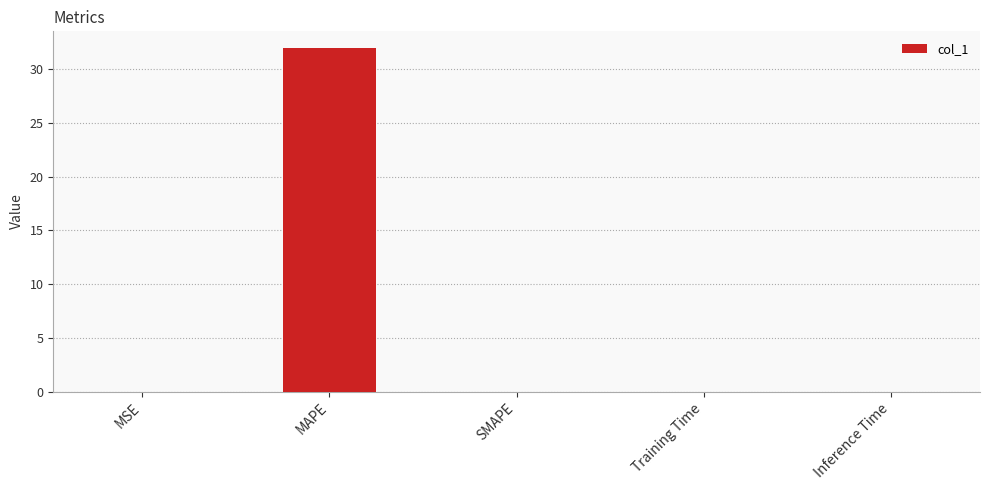

Read the value at MAPE.

31.9